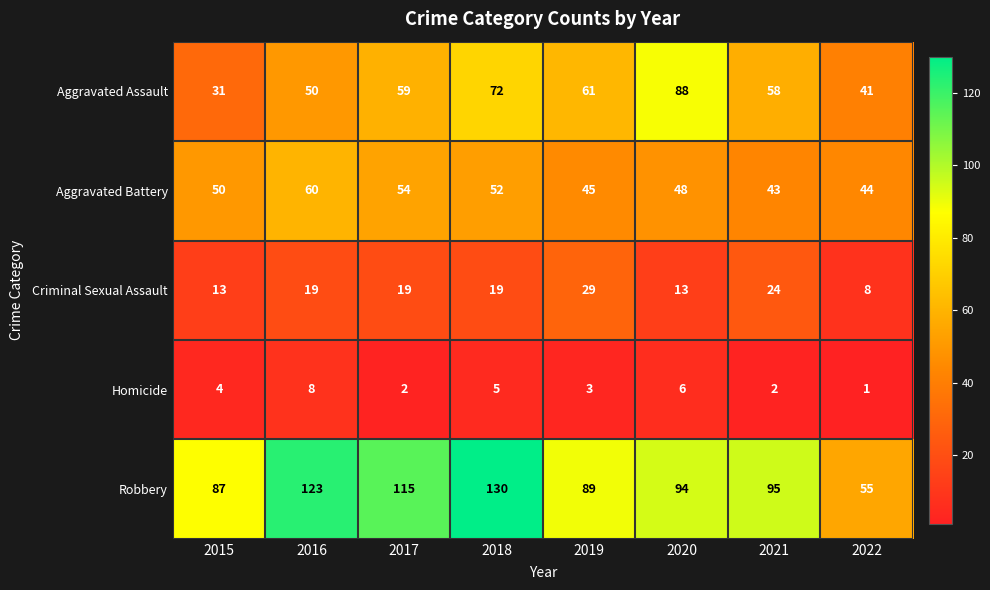

What is the sum of all Criminal Sexual Assault values?

144